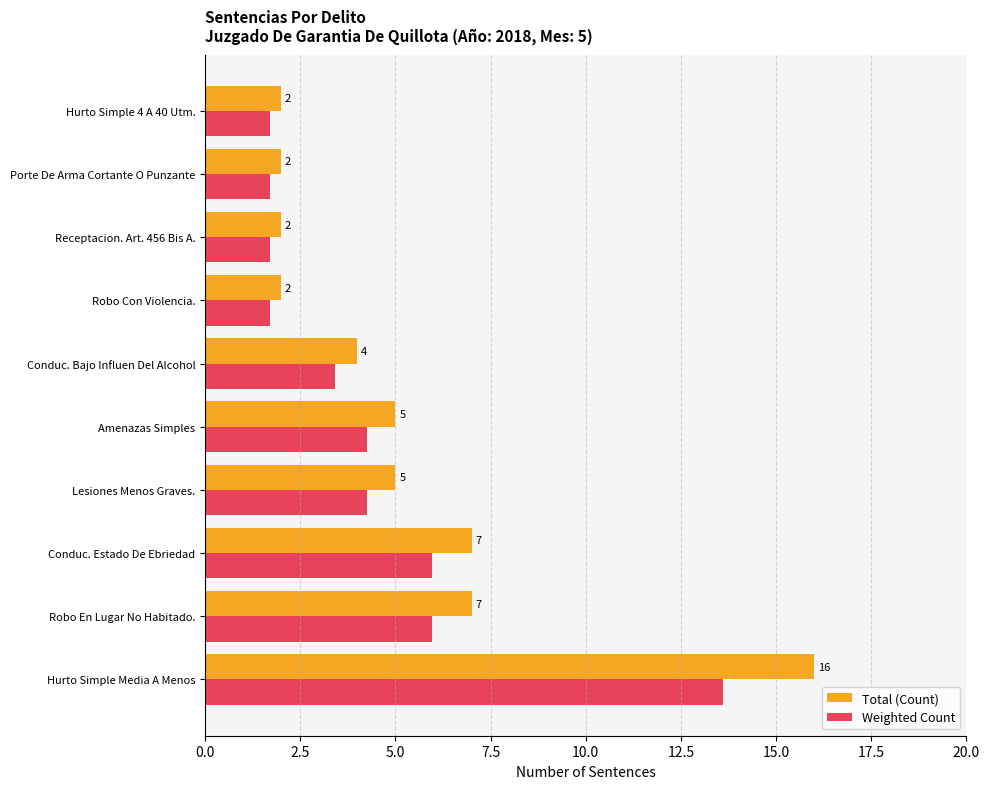

Which series has the largest total across all categories?

Total (Count)